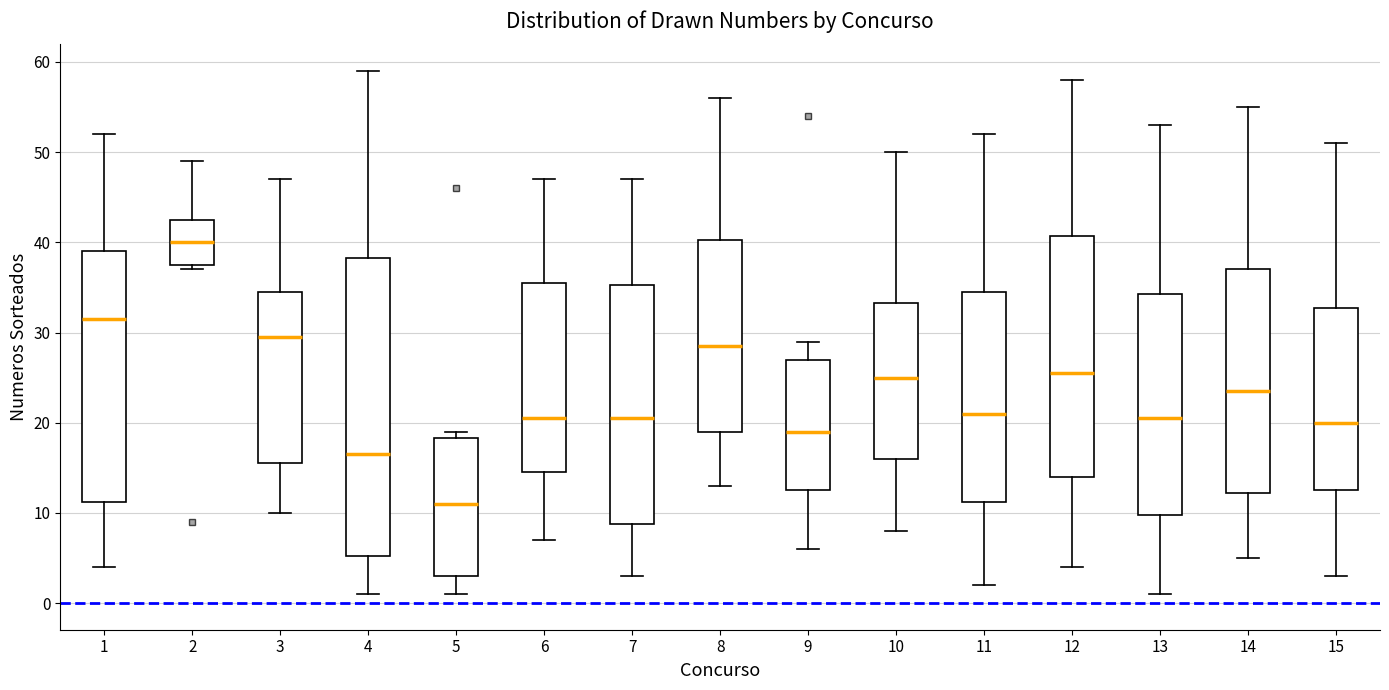

Comparing the boxes themselves (not the whiskers), which one is the tallest?

4